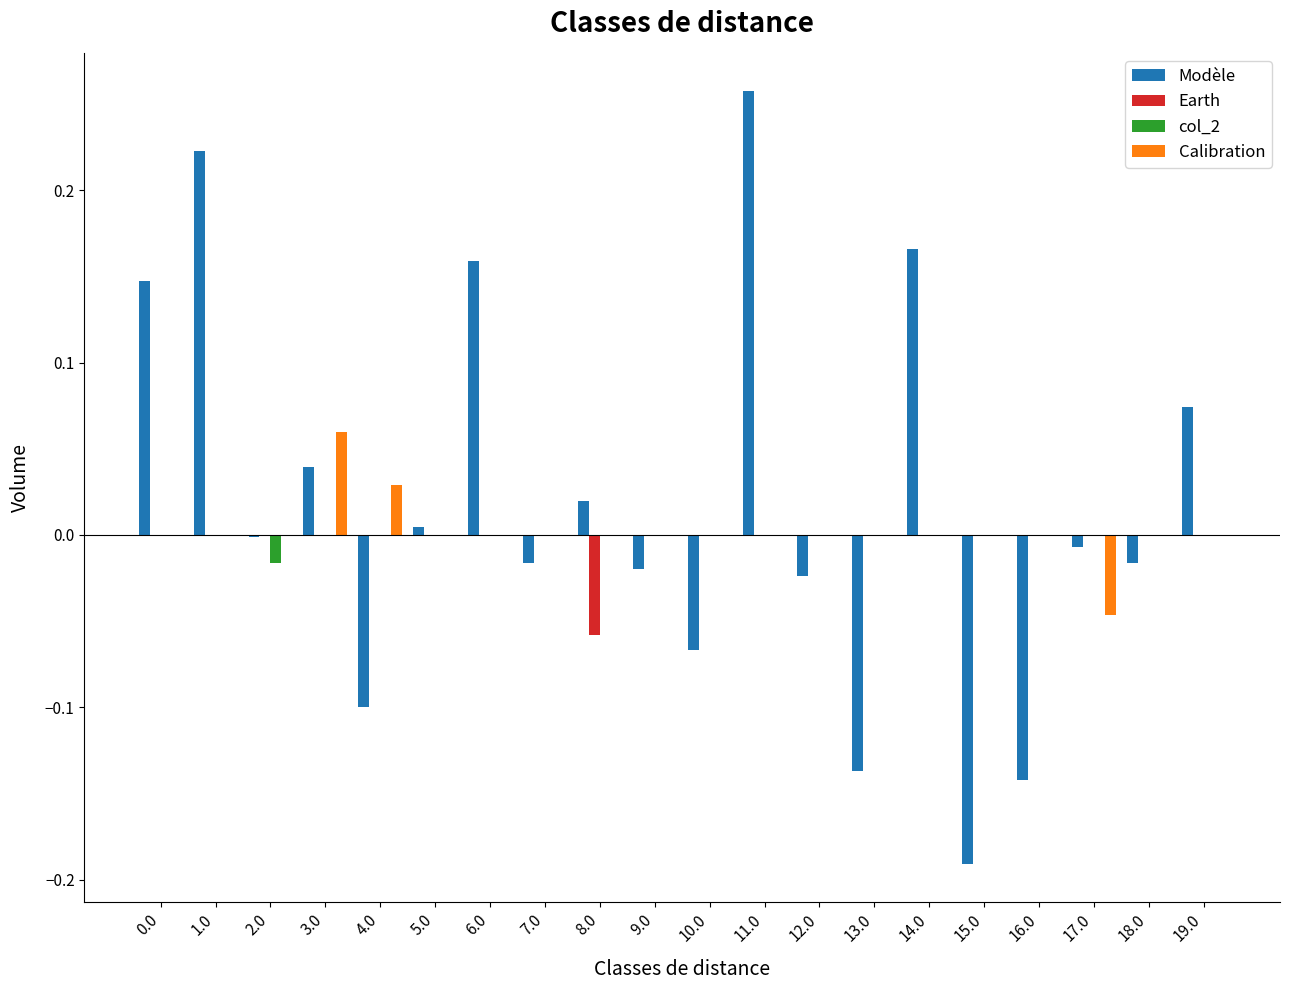

Count the number of data series in this chart.

4